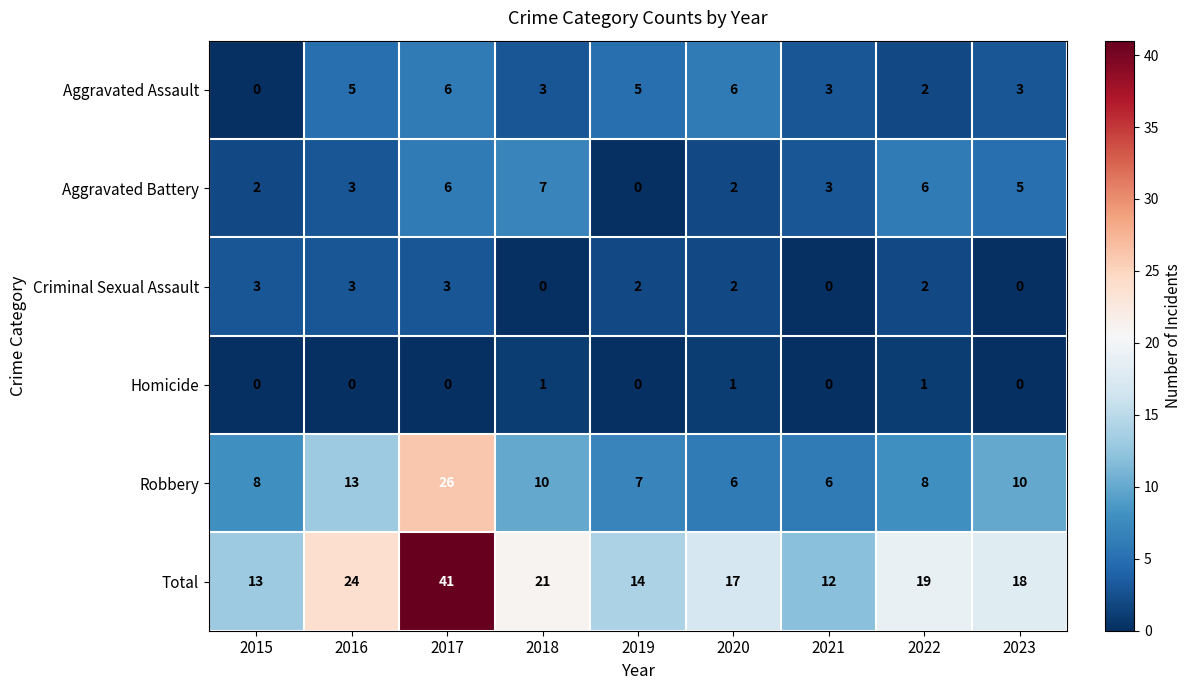

At which category is the sum across all series the highest?

2017